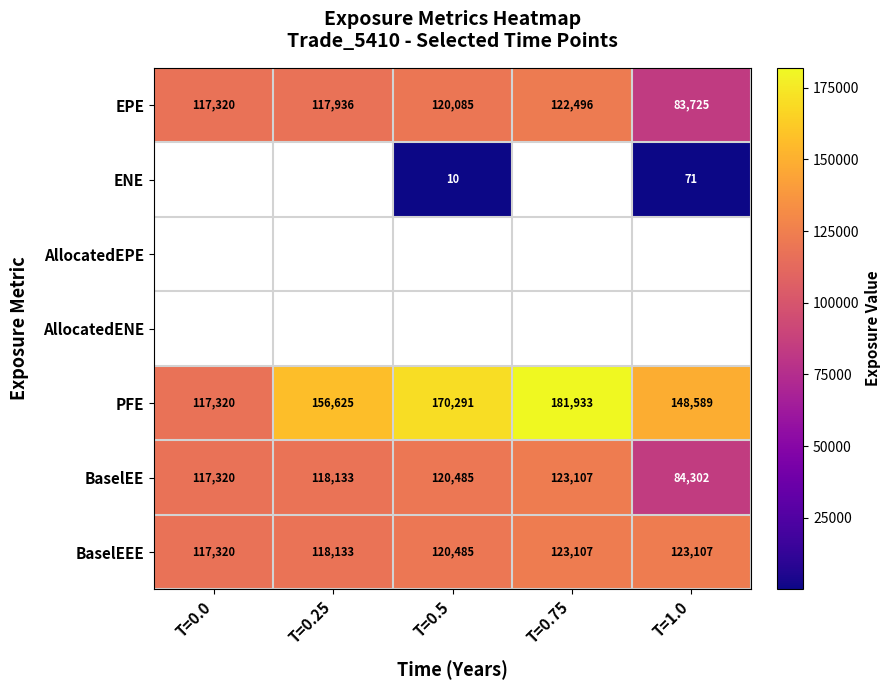

Is it true that BaselEE equals 206900 at T=0.5?

False